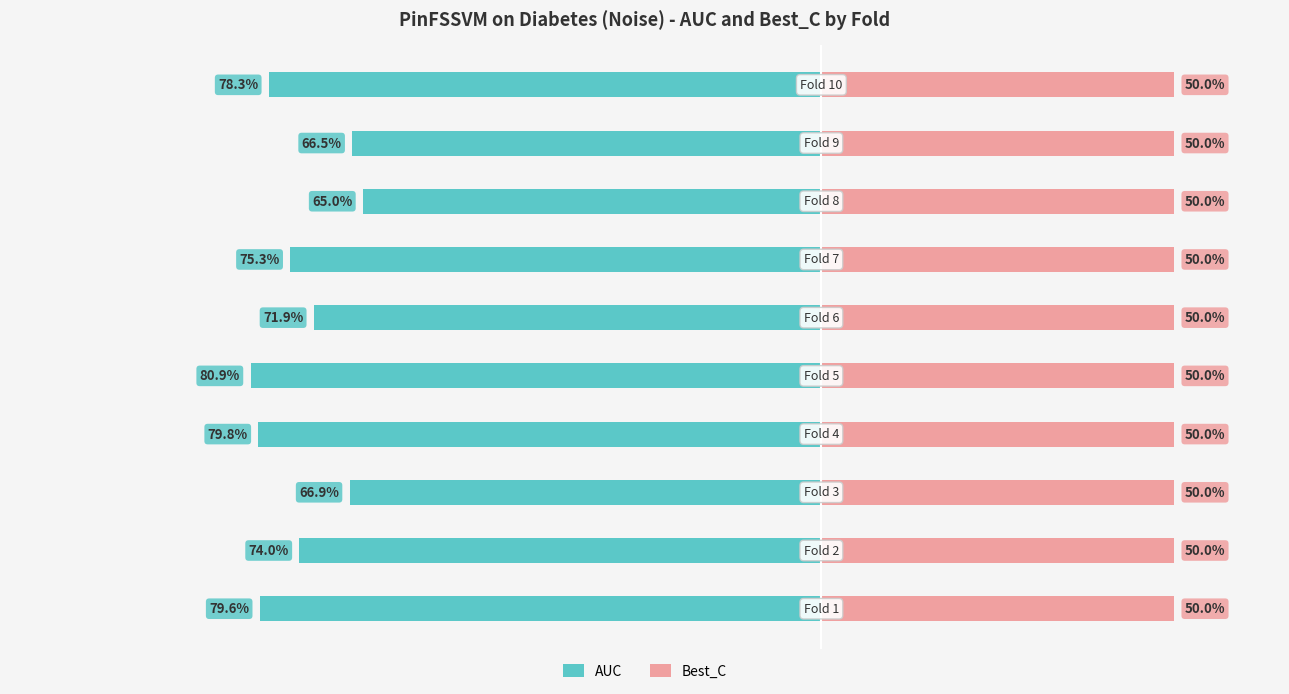

At how many categories does at least one series exceed -32?

10